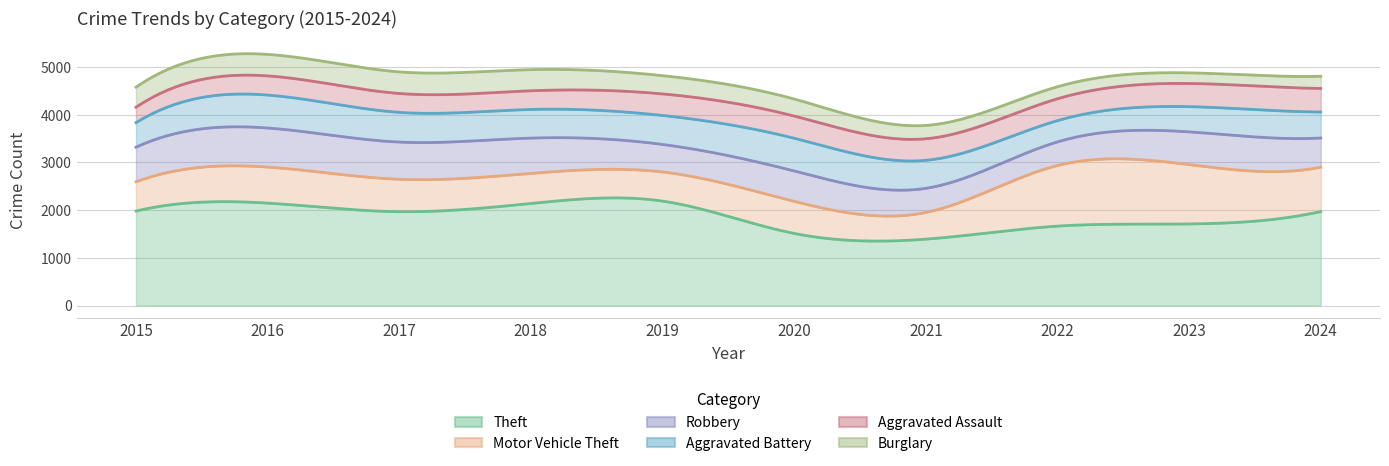

What is the sum of the Robbery values at 2016 and 2022?

1314